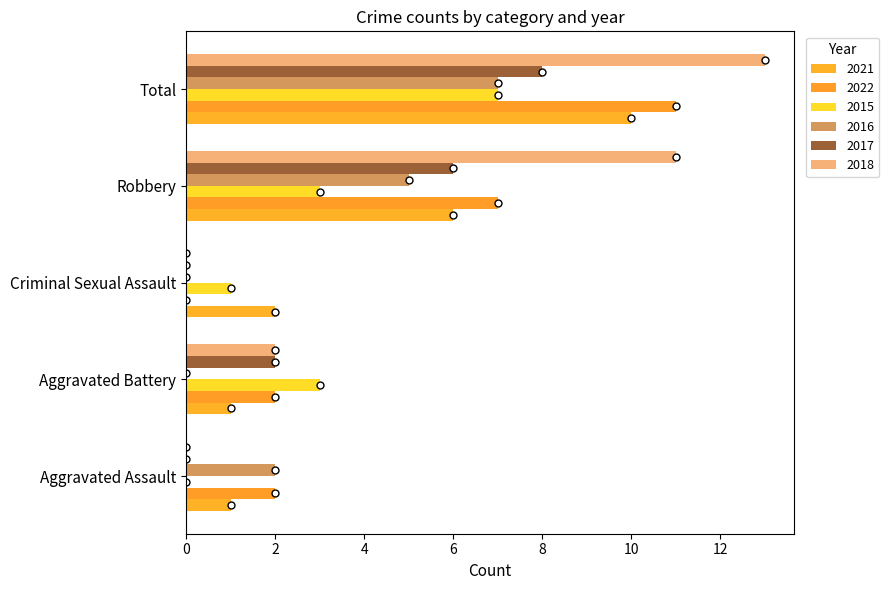

How many groups of bars are there?

5